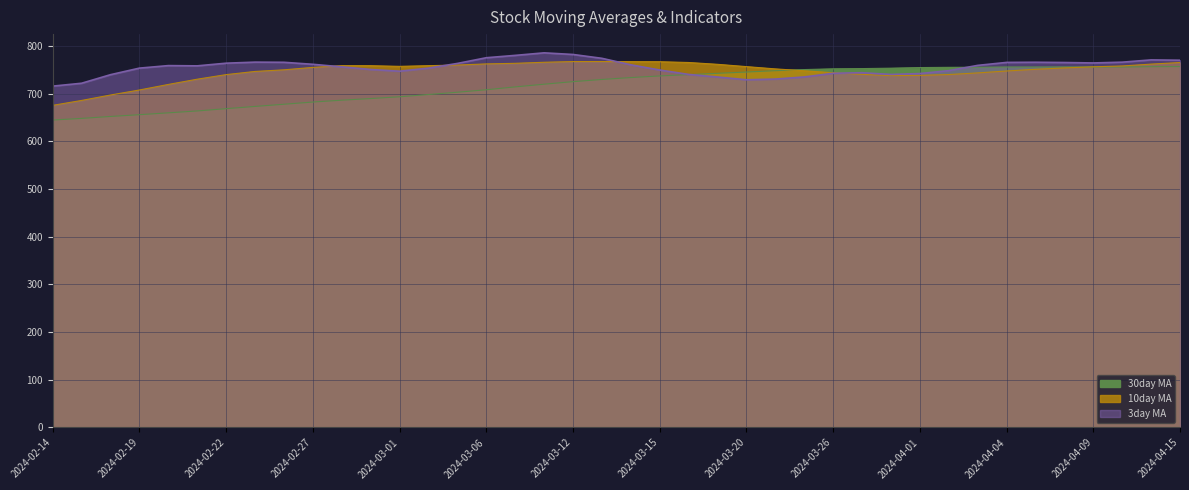

True or false: 10day MA has a value of 766.8 at 2024-03-14.

True